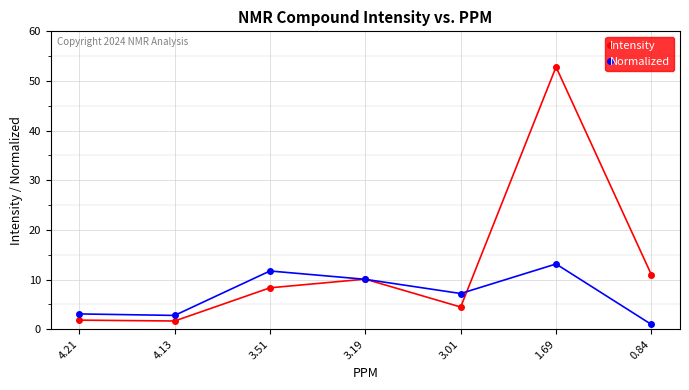

At 3.51, list the series in order from smallest to largest.

Intensity, Normalized